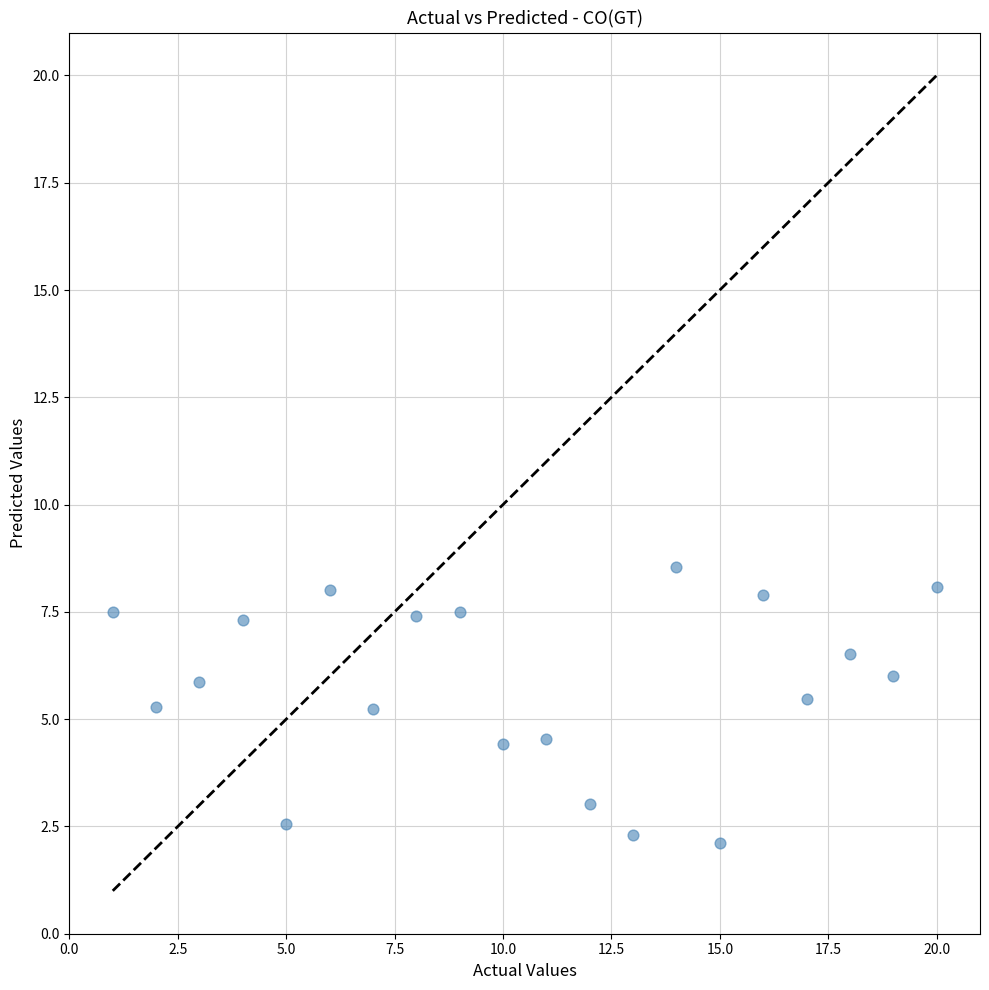

What is the range of X values (max minus min)?

19.0